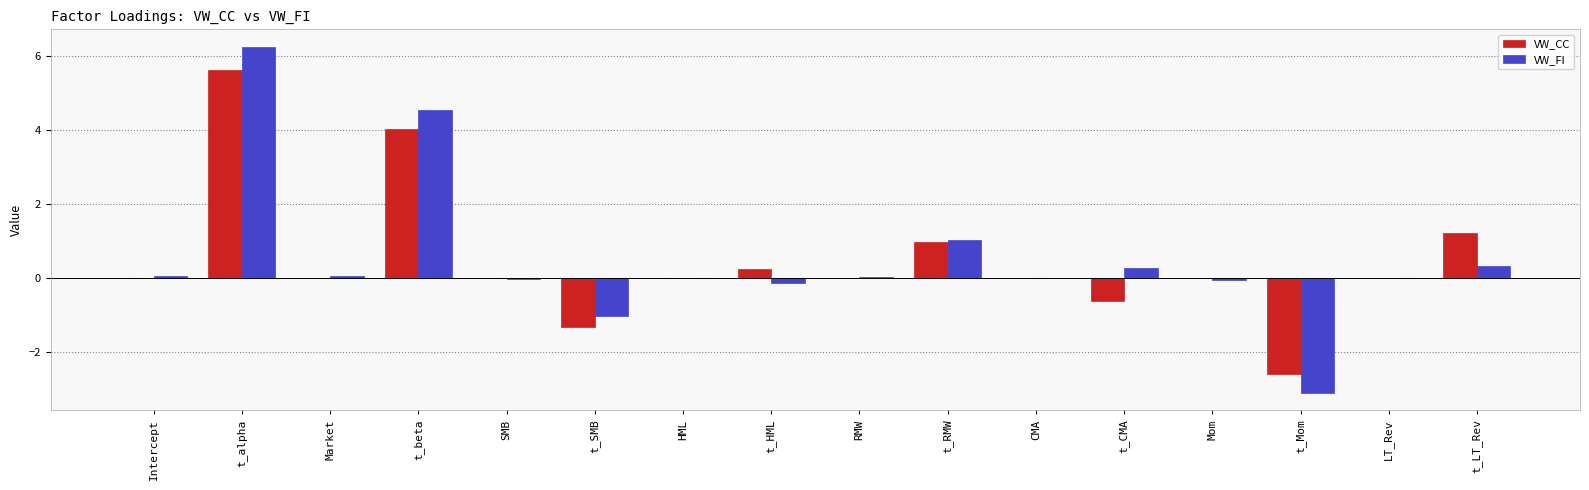

Which category has the highest value in the VW_CC series?

t_alpha